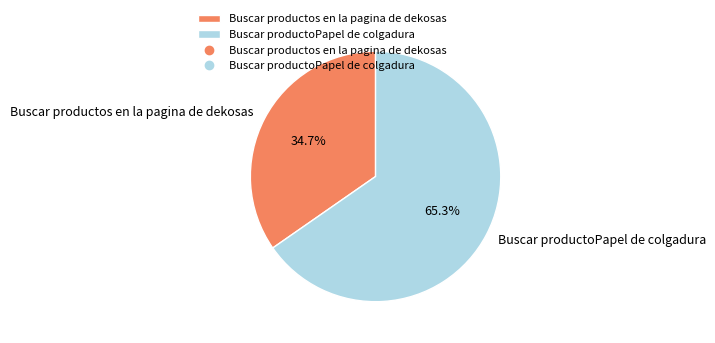

Which category has the biggest portion of the pie?

Buscar productoPapel de colgadura